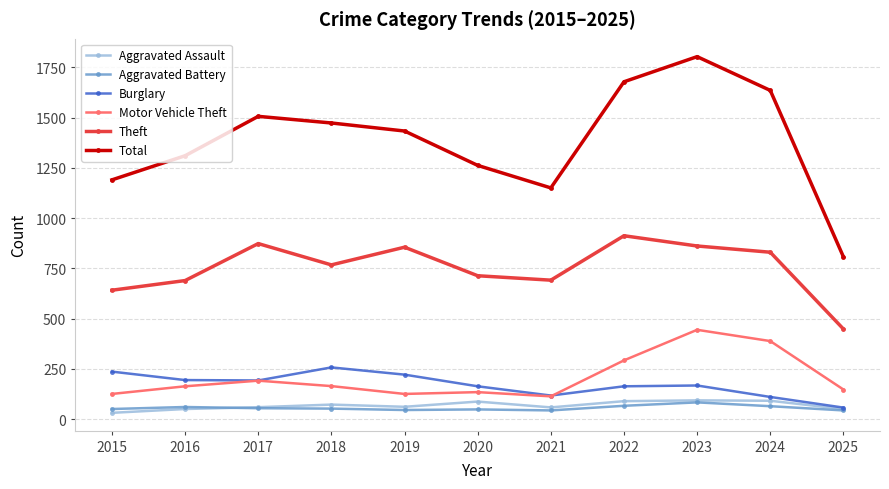

Count the number of data series in this chart.

6